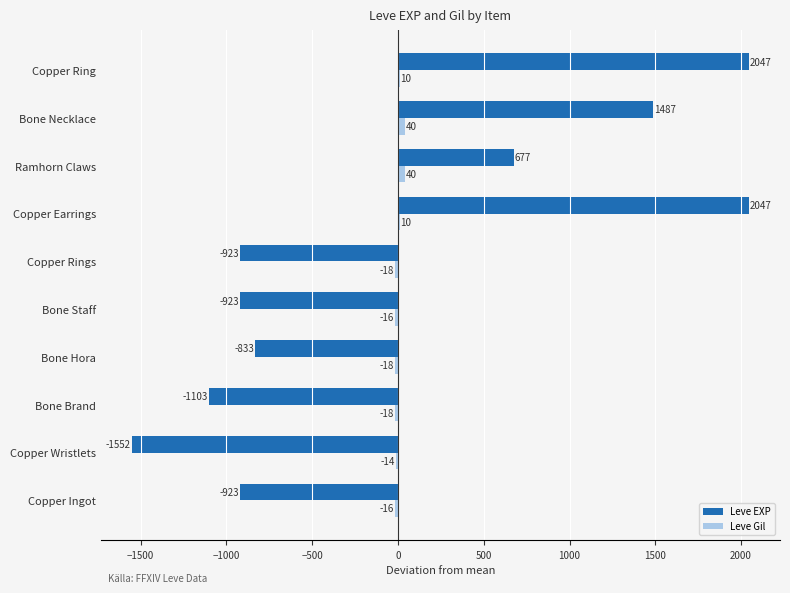

Read the Leve EXP value at Bone Brand.

-1103.1